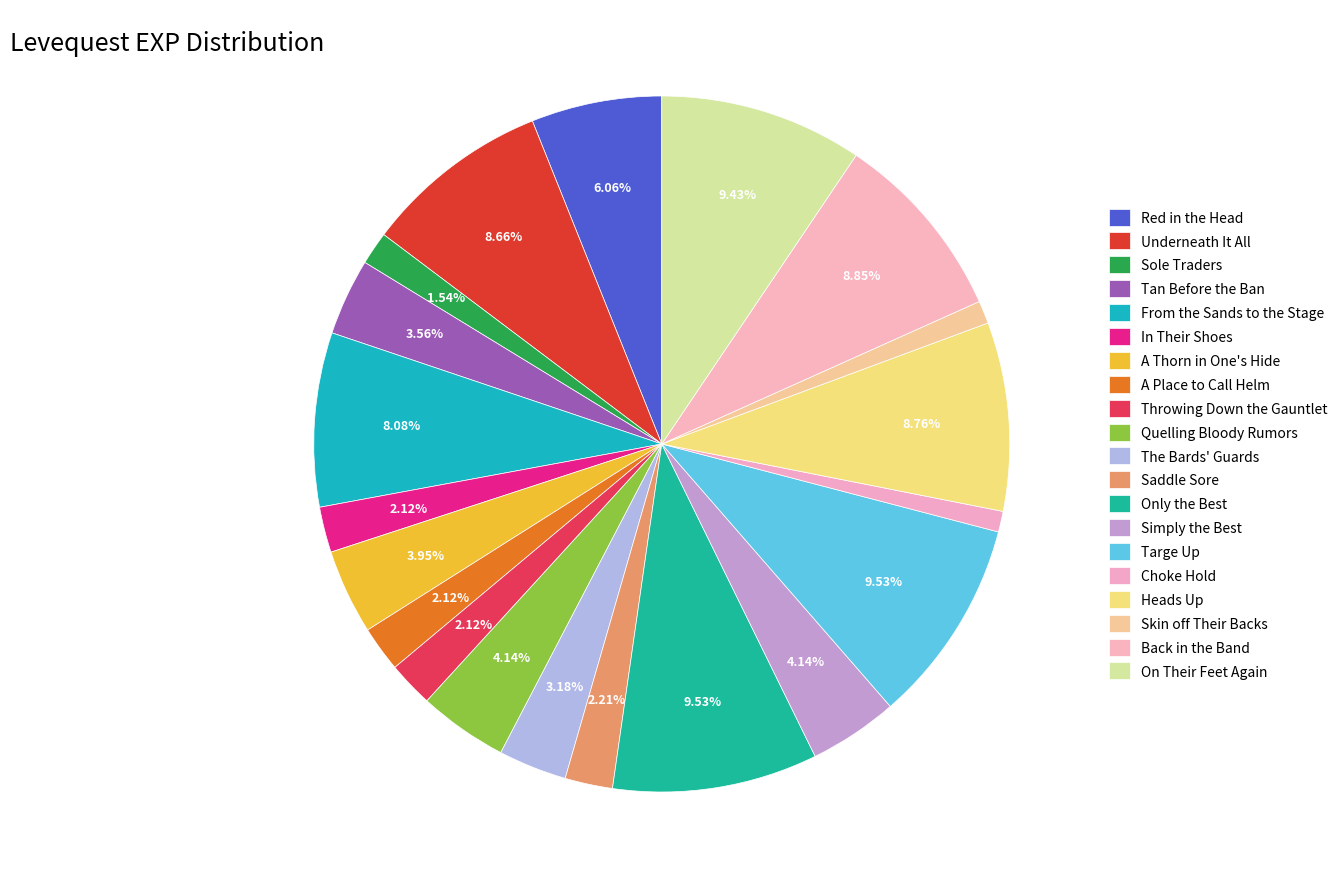

To the nearest percent, what is the combined percentage of Sole Traders and Throwing Down the Gauntlet?

4%